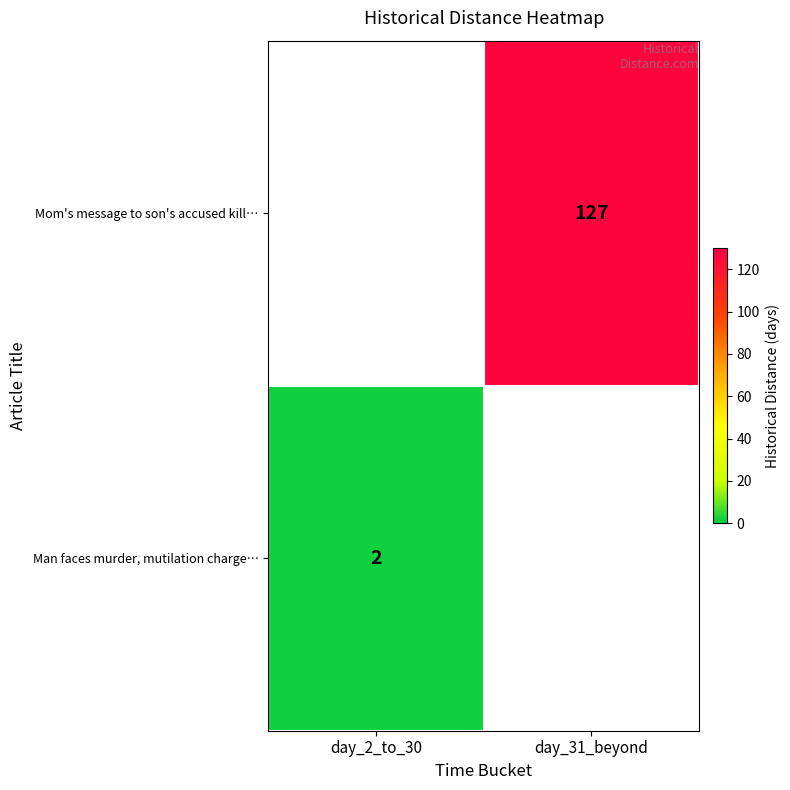

True or false: Man faces murder, mutilation charge… has a value of 2 at day_2_to_30.

True